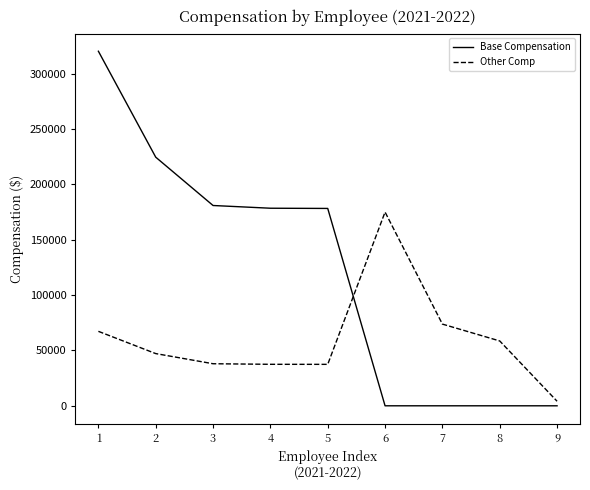

Which series has the largest total across all categories?

Base Compensation